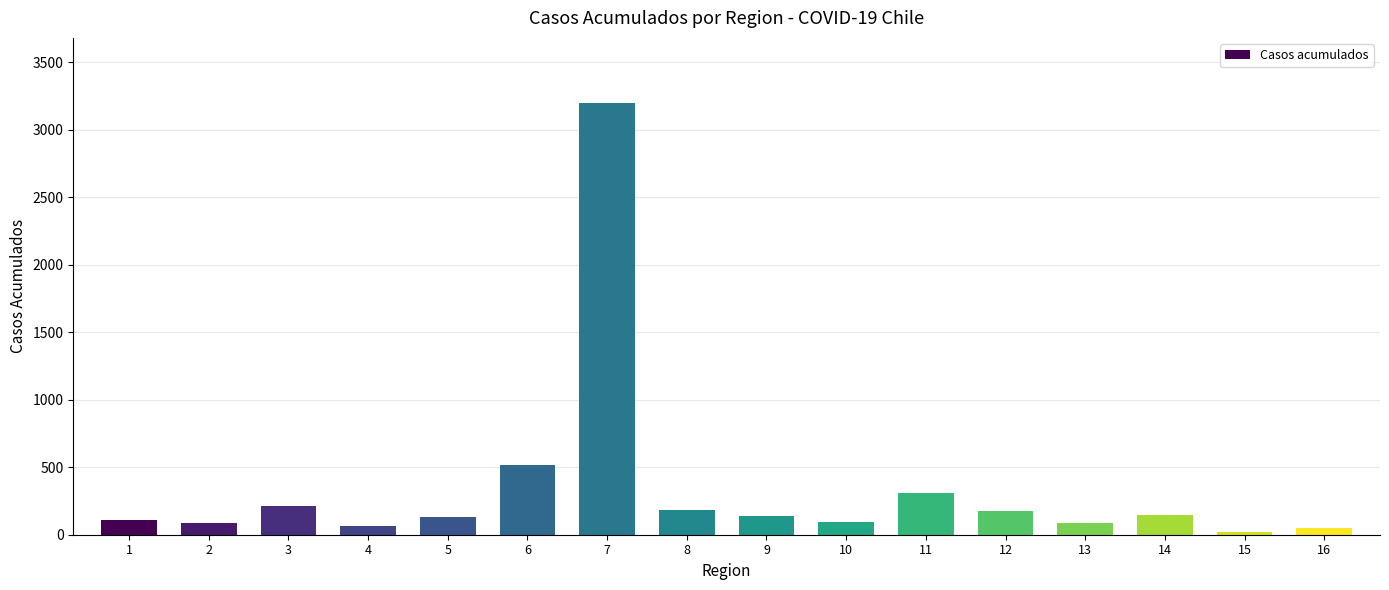

Is it true that the value at 2 is 89?

True